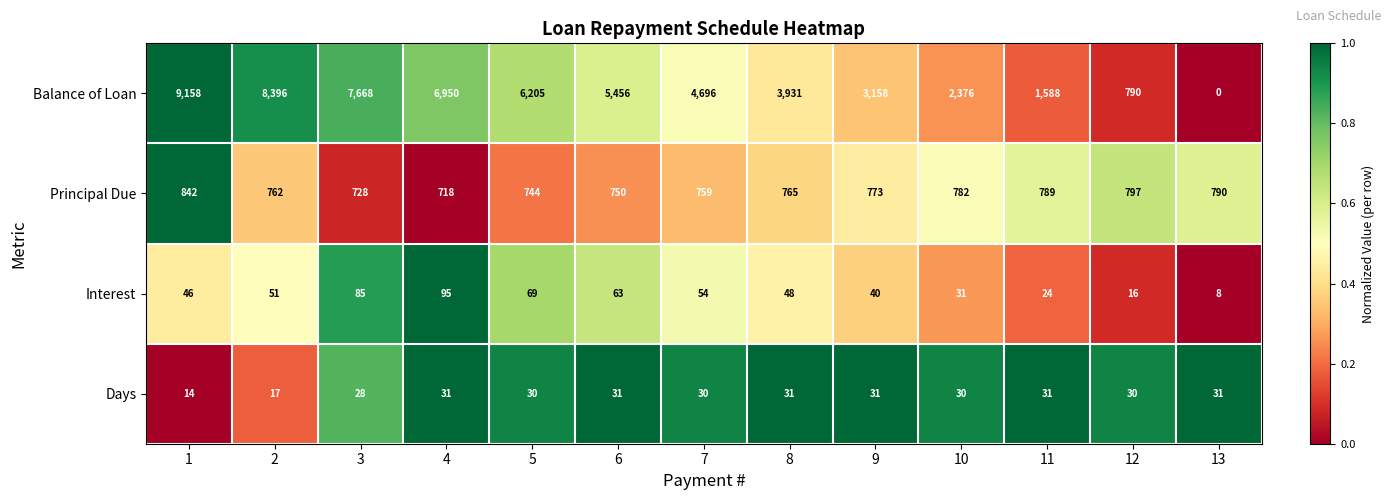

Between 3 and 8, which series saw the biggest shift?

Balance of Loan